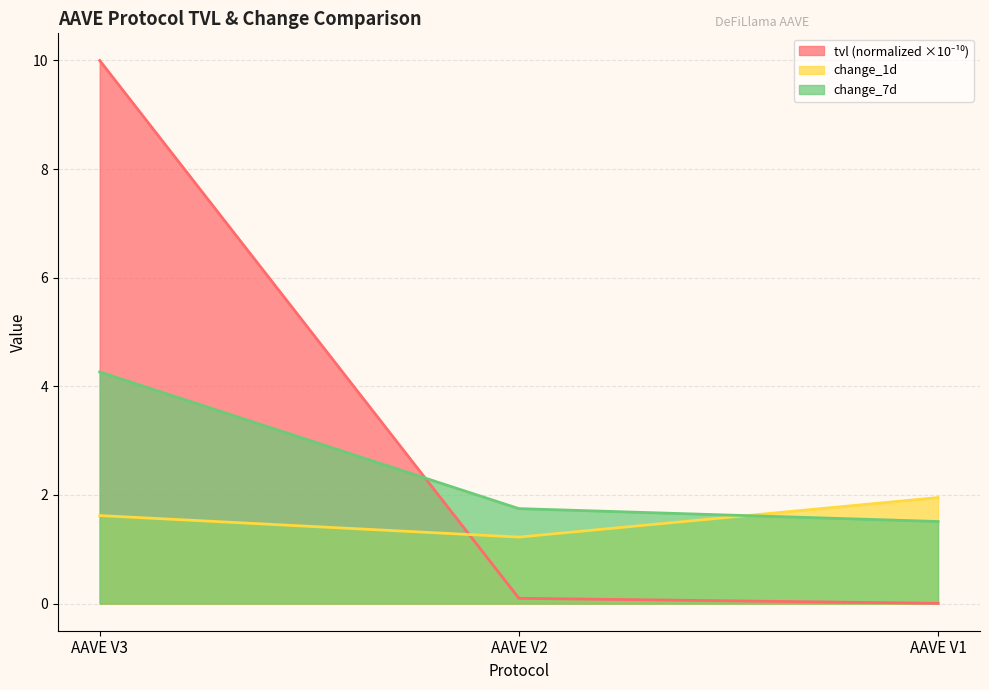

What is the spread (max minus min) of values at AAVE V2?

1.7